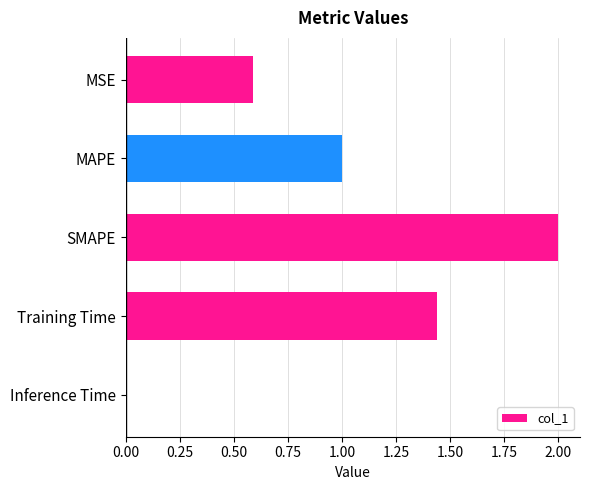

Which category has the highest value across all series?

SMAPE